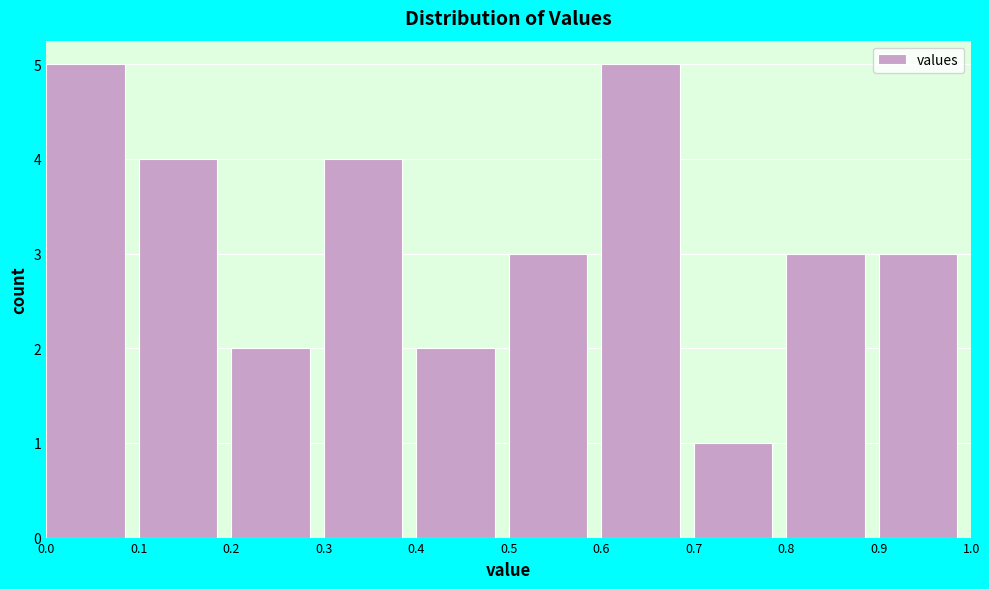

Reading left to right, list every bar in this chart as the range it spans on the x-axis followed by its height. The values are not printed on the chart, so give them approximately, as read against the axis.

0.0 to 0.1: 5
0.1 to 0.2: 4
0.2 to 0.3: 2
0.3 to 0.4: 4
0.4 to 0.5: 2
0.5 to 0.6: 3
0.6 to 0.7: 5
0.7 to 0.8: 1
0.8 to 0.9: 3
0.9 to 1.0: 3